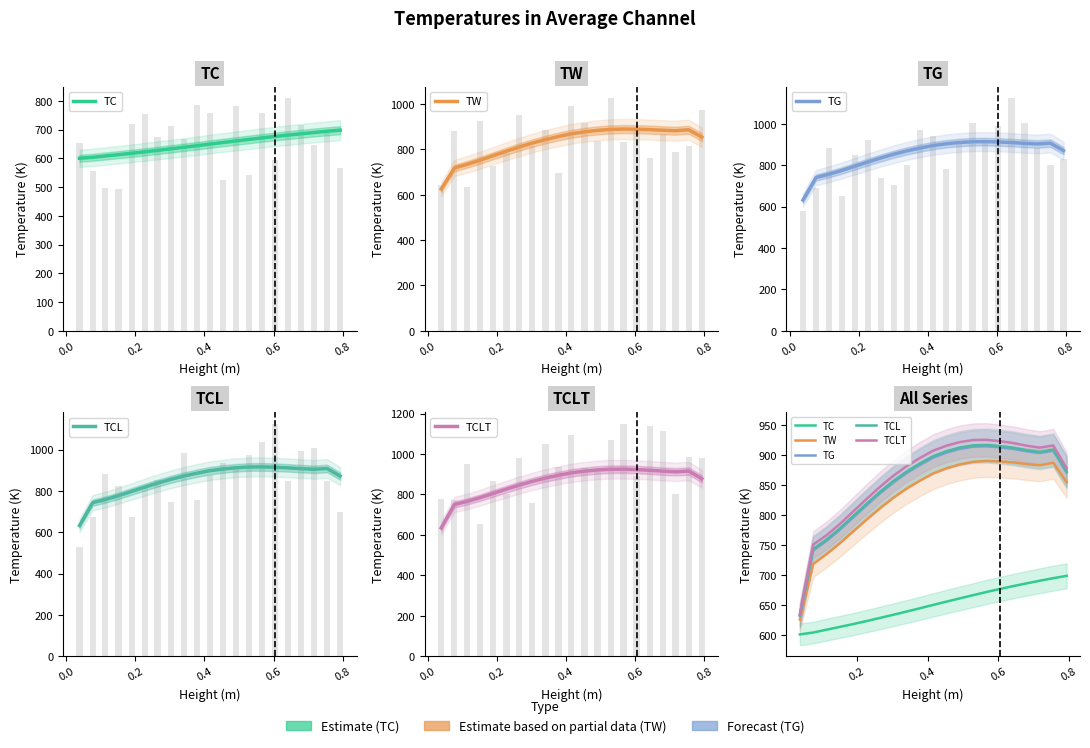

What are all the series names shown in the legend?

TC, TW, TG, TCL, TCLT